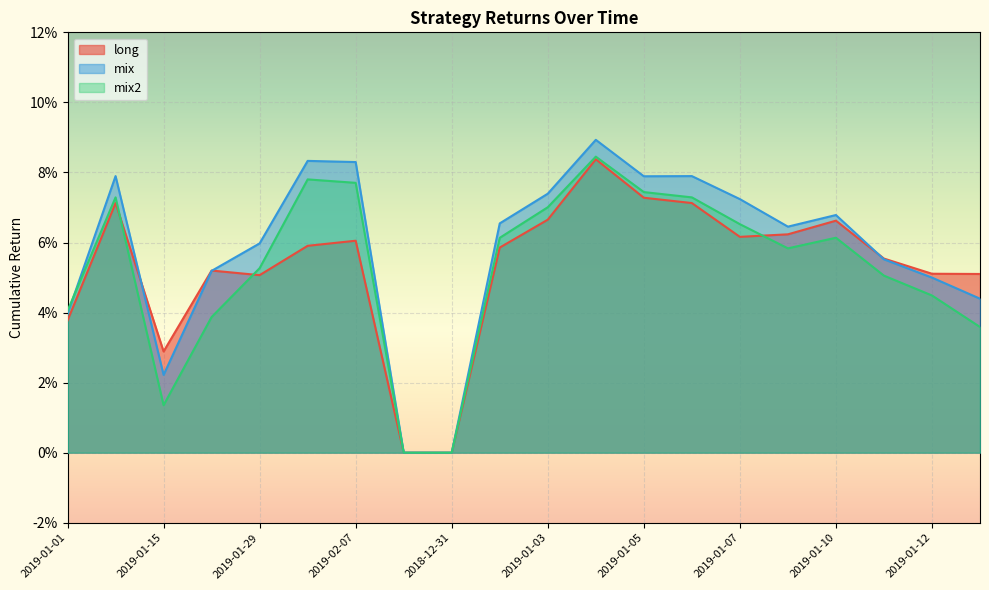

Is the value of mix at 2019-01-05 greater than the value of mix2 at 2019-01-01?

Yes